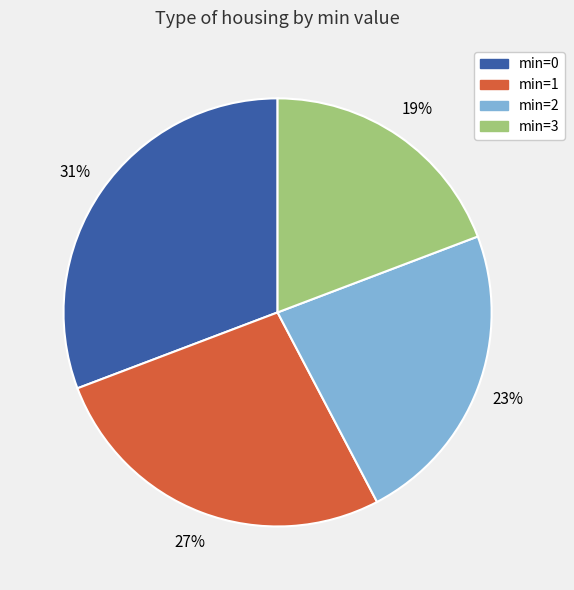

What is the largest slice in the pie chart?

min=0